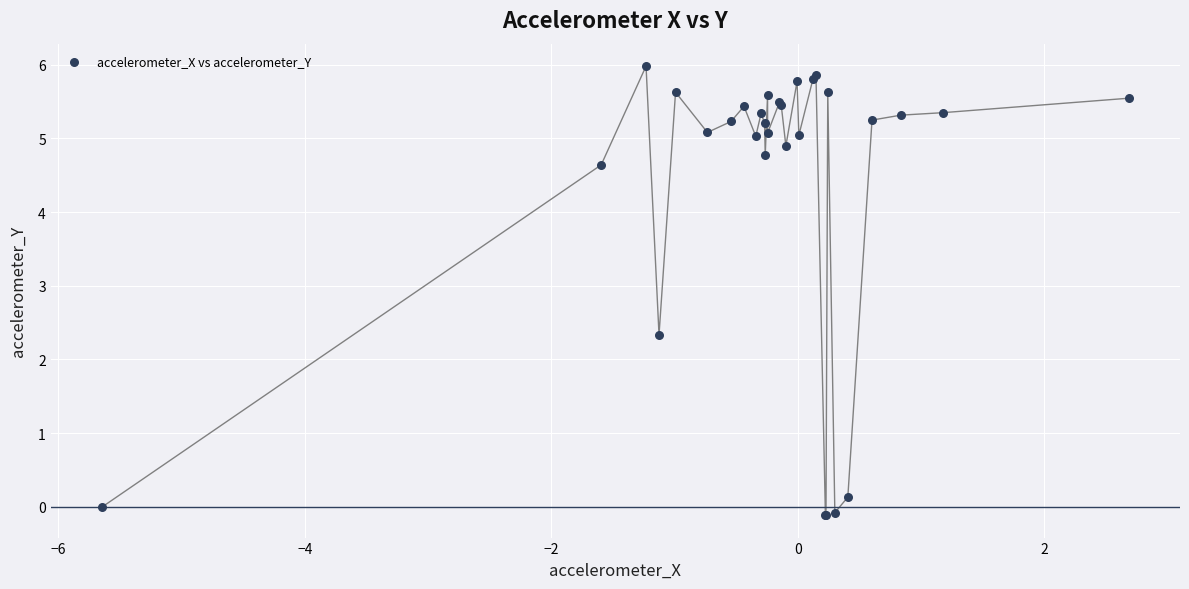

What Y value in the scatter plot is closest to 2?

2.3